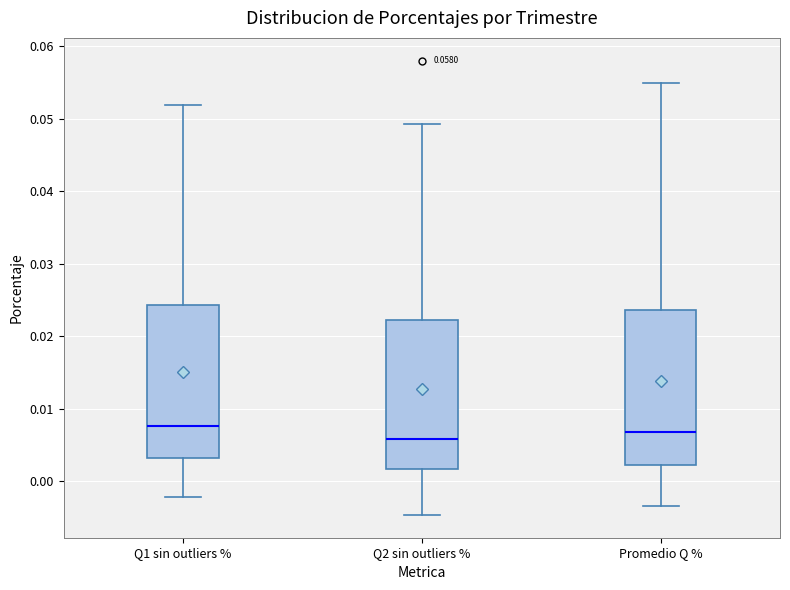

Reading left to right, read every box against the y-axis: the position of its median line, the range the box covers, and the ends of its whiskers. The values are not printed on the chart, so give them approximately, as read against the axis.

Q1 sin outliers %: median 0.008, box 0.003 to 0.024, whiskers -0.002 to 0.052
Q2 sin outliers %: median 0.006, box 0.002 to 0.022, whiskers -0.005 to 0.049
Promedio Q %: median 0.007, box 0.002 to 0.024, whiskers -0.003 to 0.055